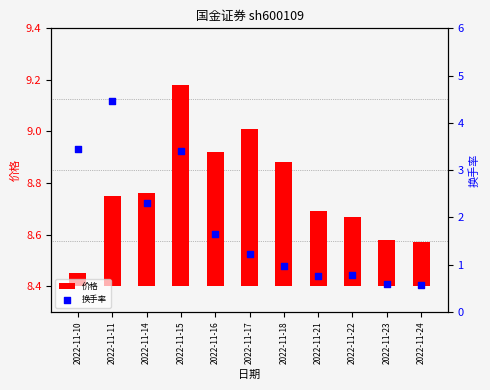

Which series reaches the maximum Y coordinate?

换手率